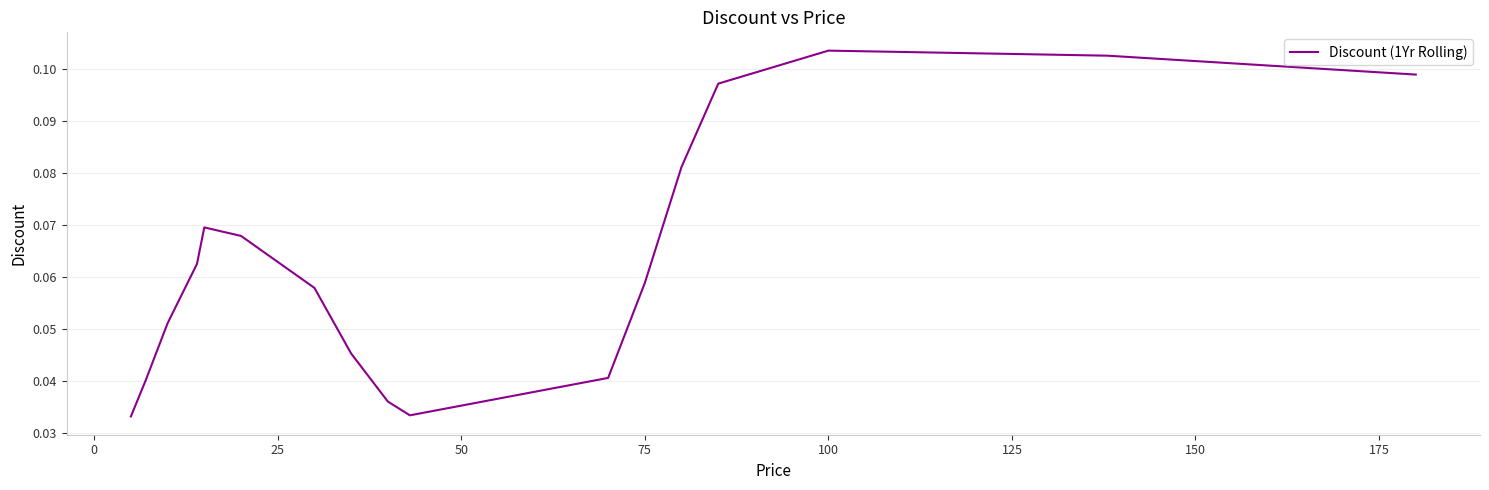

How many lines are shown in the chart?

1